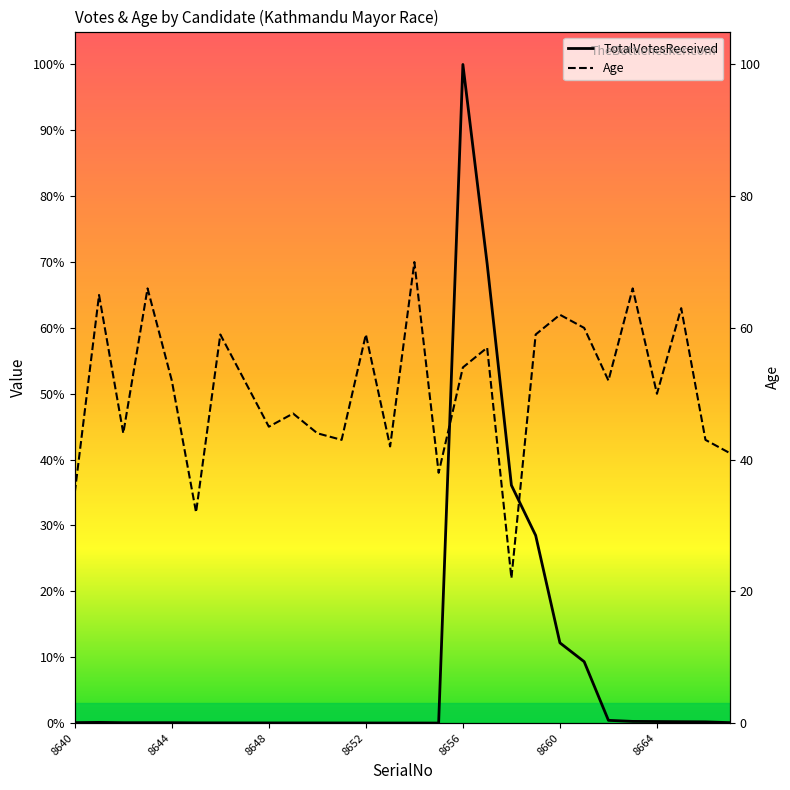

What is the average value of the TotalVotesReceived series?

5974